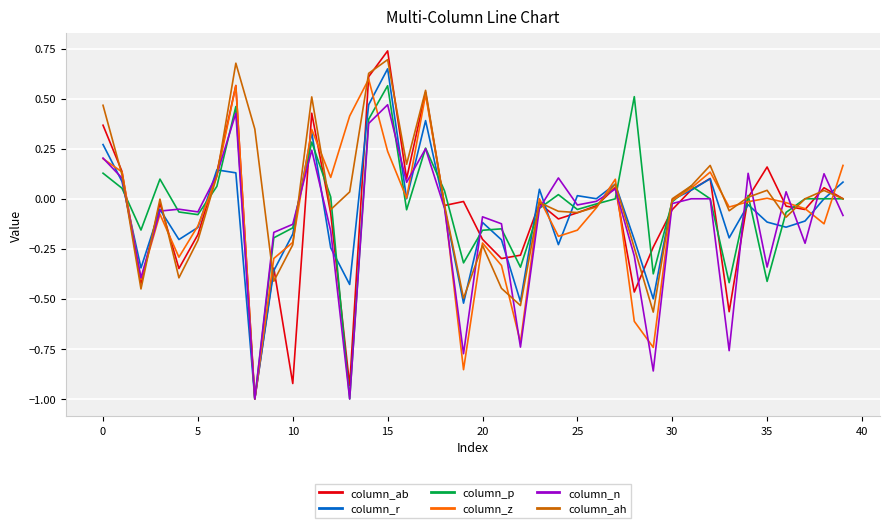

Which series has the widest spread of values?

column_ab